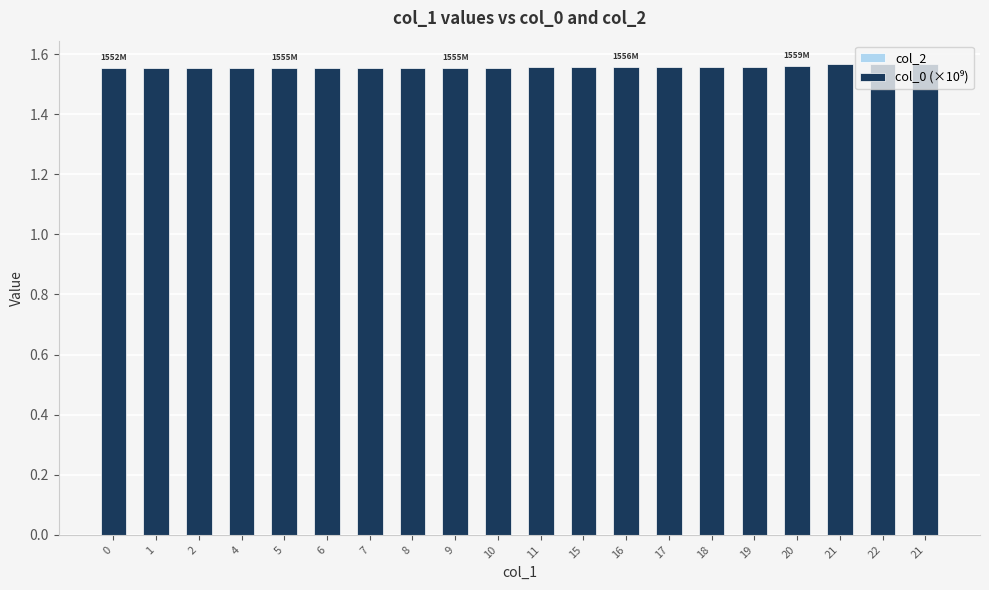

Reading right to left, extract all data points from this chart.

col_2: 0.0	0.0	0.0	0.0	0.0	0.0	0.0	0.0	0.0	0.0	0.0	0.0	0.0	0.0	0.0	0.0	0.0	0.0	0.0	0.0
col_0 (×10⁹): 1.6	1.6	1.6	1.6	1.6	1.6	1.6	1.6	1.6	1.6	1.6	1.6	1.6	1.6	1.6	1.6	1.6	1.6	1.6	1.6